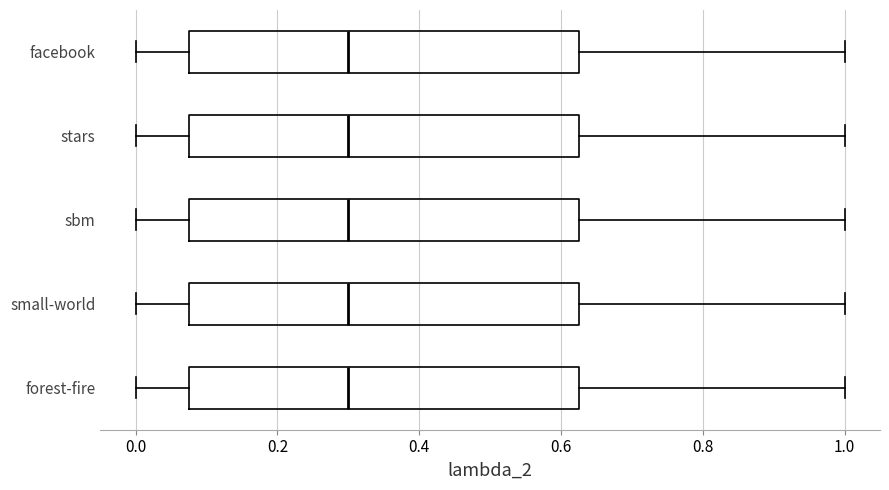

Where does the right whisker of the box for sbm end on the x-axis? The values are not printed on the chart, so give them approximately, as read against the axis.

1.00